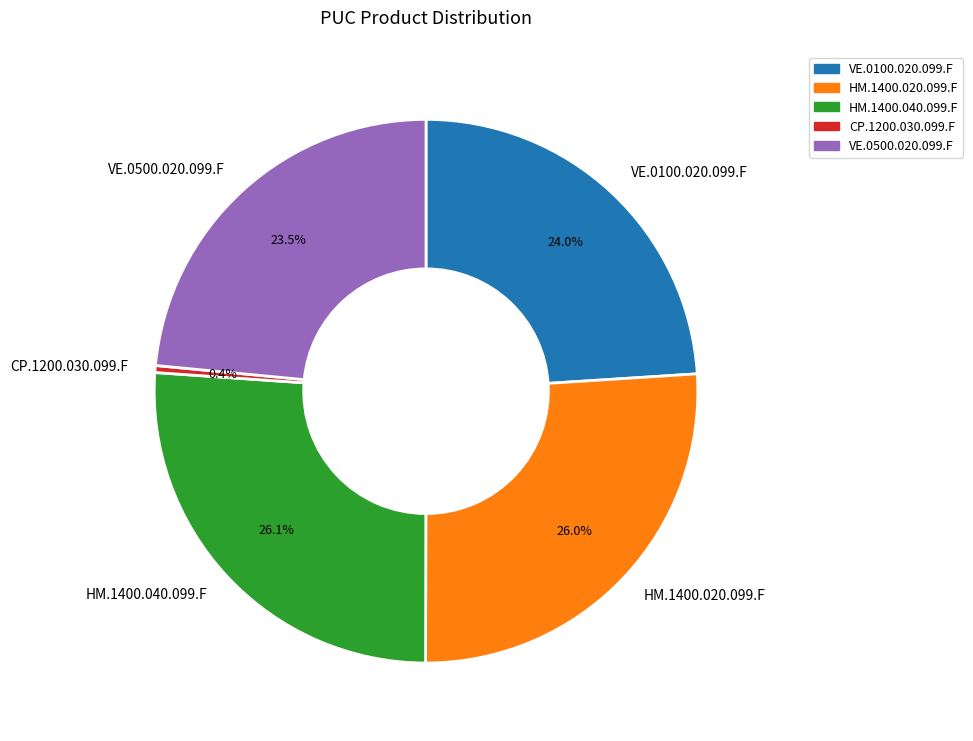

How many segments does this pie chart have?

5